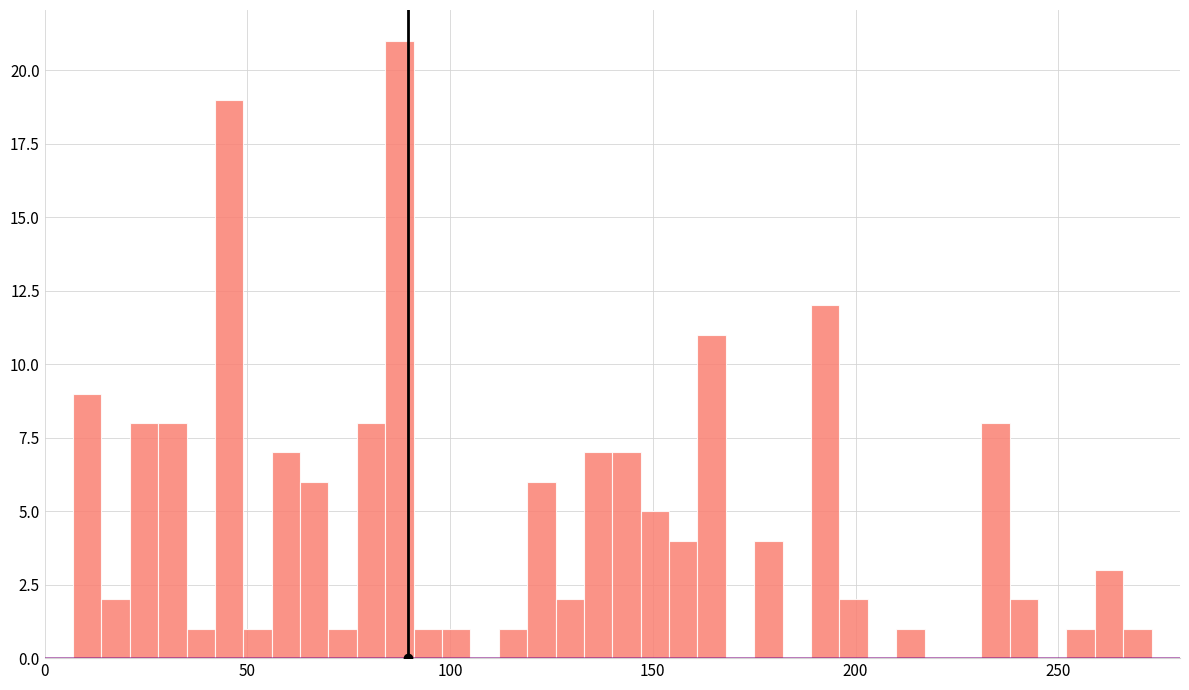

Around what value on the x-axis is the tallest bar? Give the approximate position of its centre, as read against the axis.

90